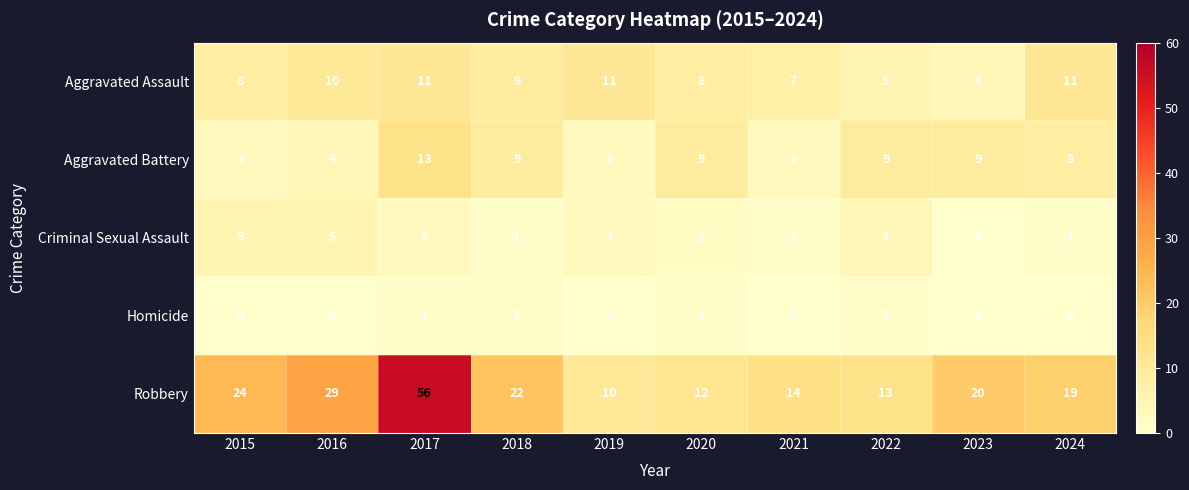

Which label corresponds to the largest value in the chart?

2017